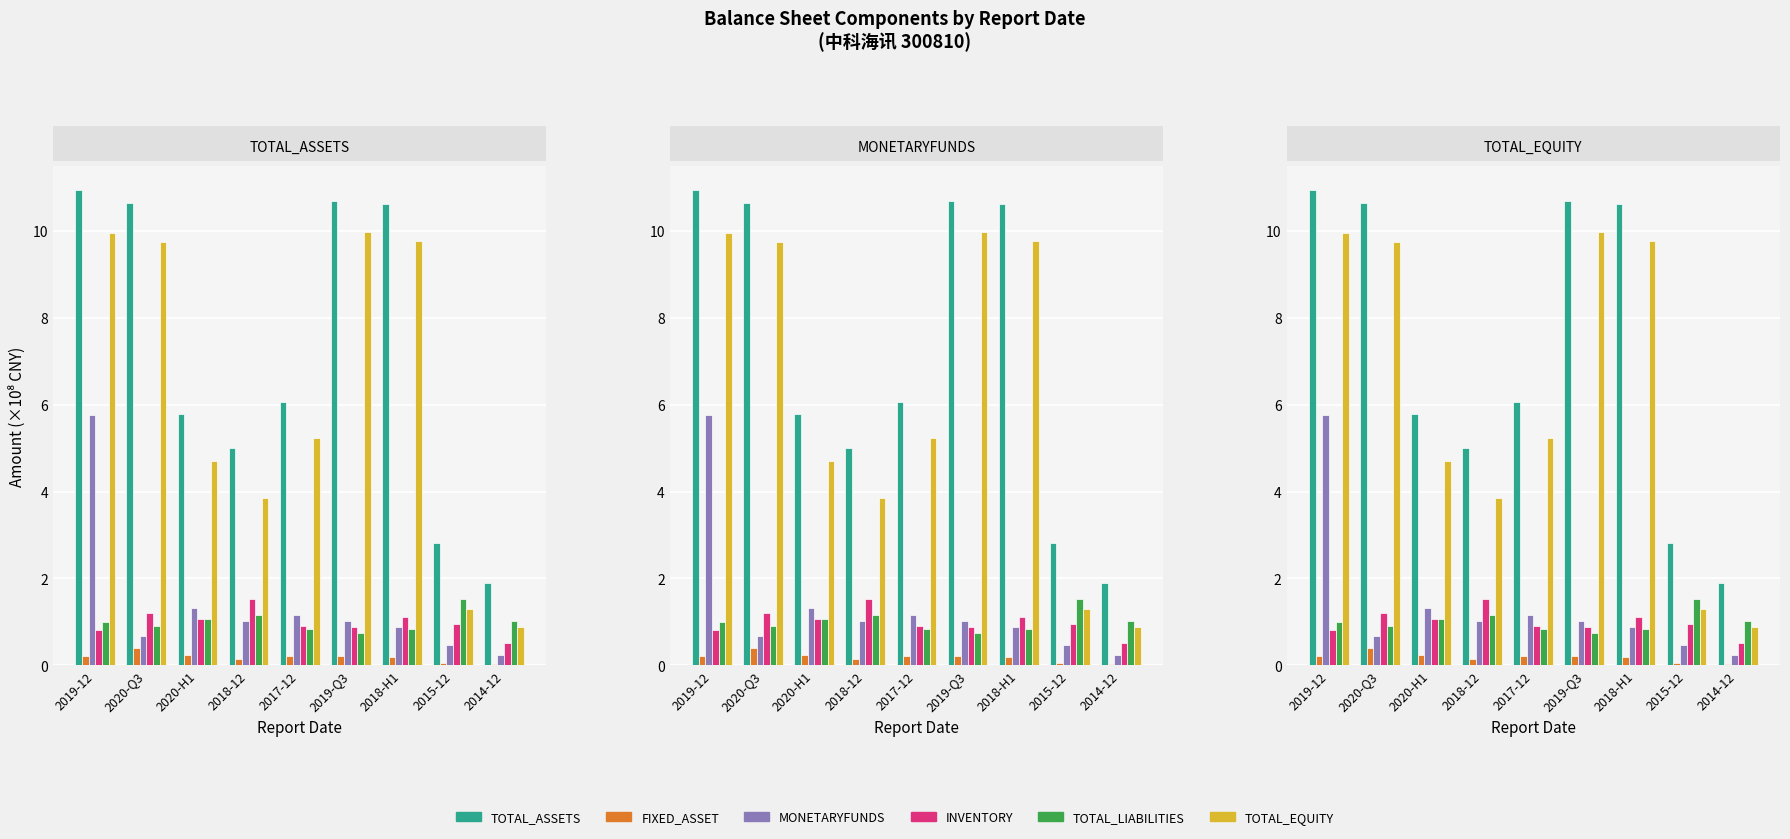

What is the label of the 4th bar from the left?

2018-12